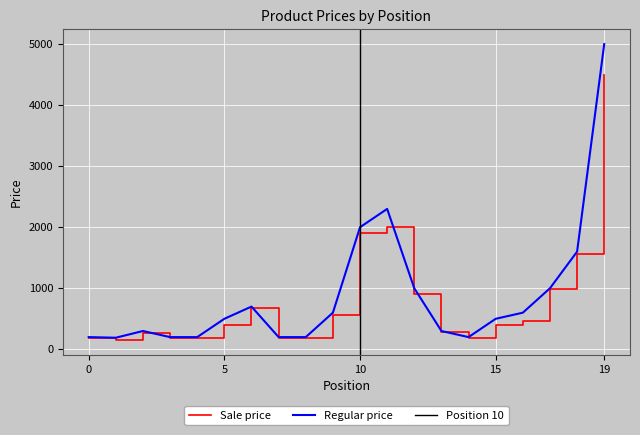

True or false: Regular price and Sale price cross at least once.

False